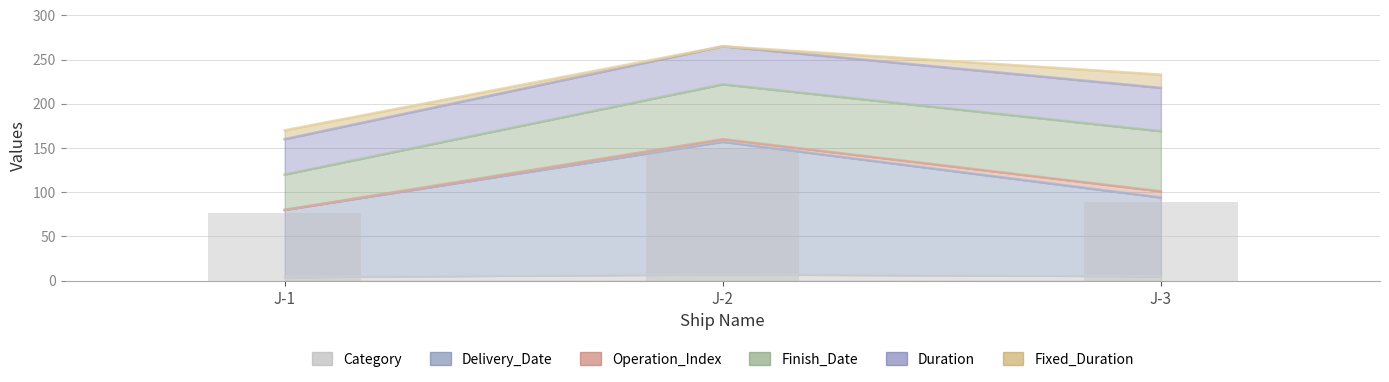

How many groups of bars are there?

3